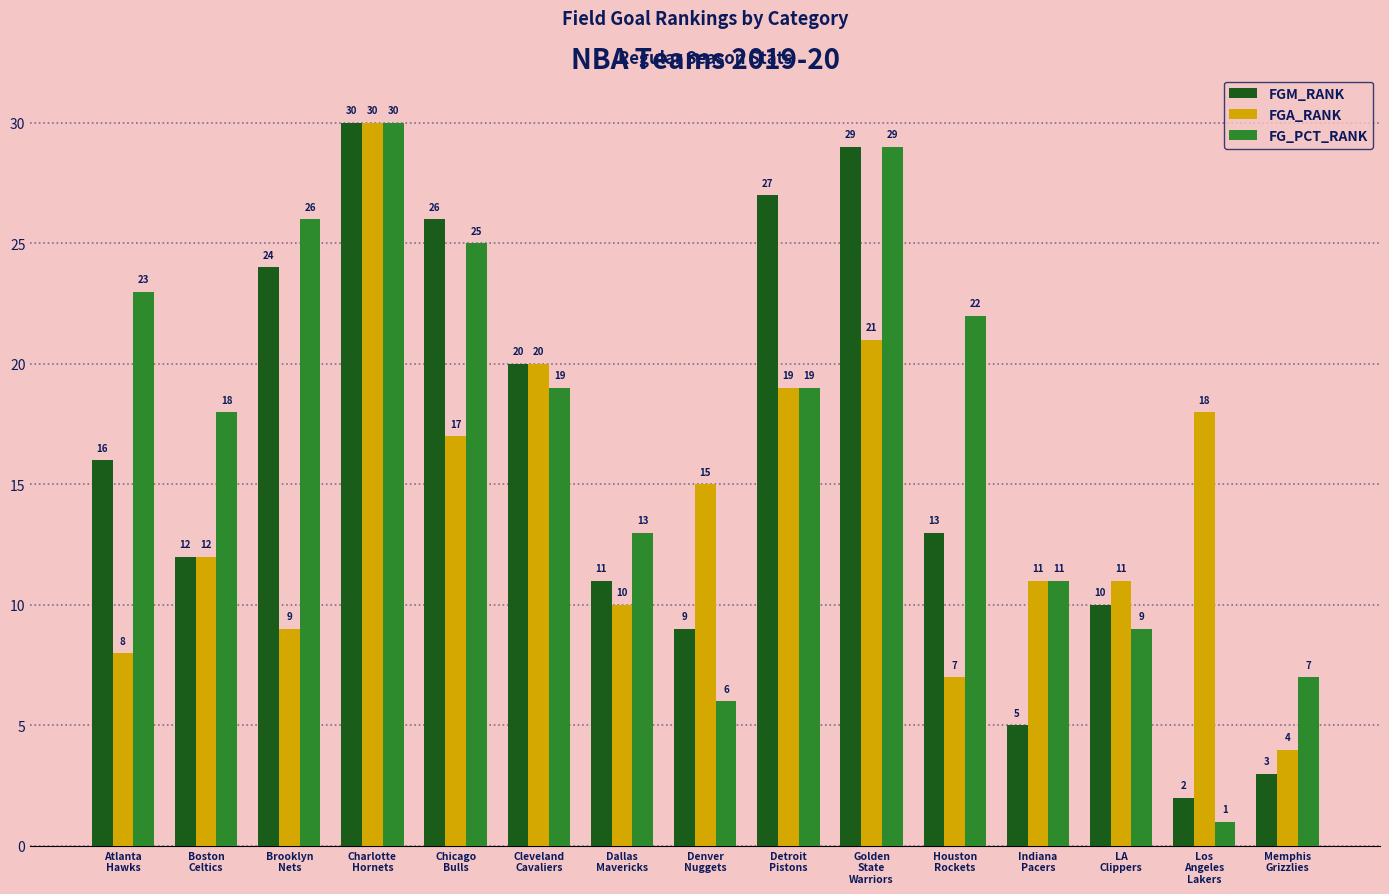

At Brooklyn
Nets, list the series in order from smallest to largest.

FGA_RANK, FGM_RANK, FG_PCT_RANK